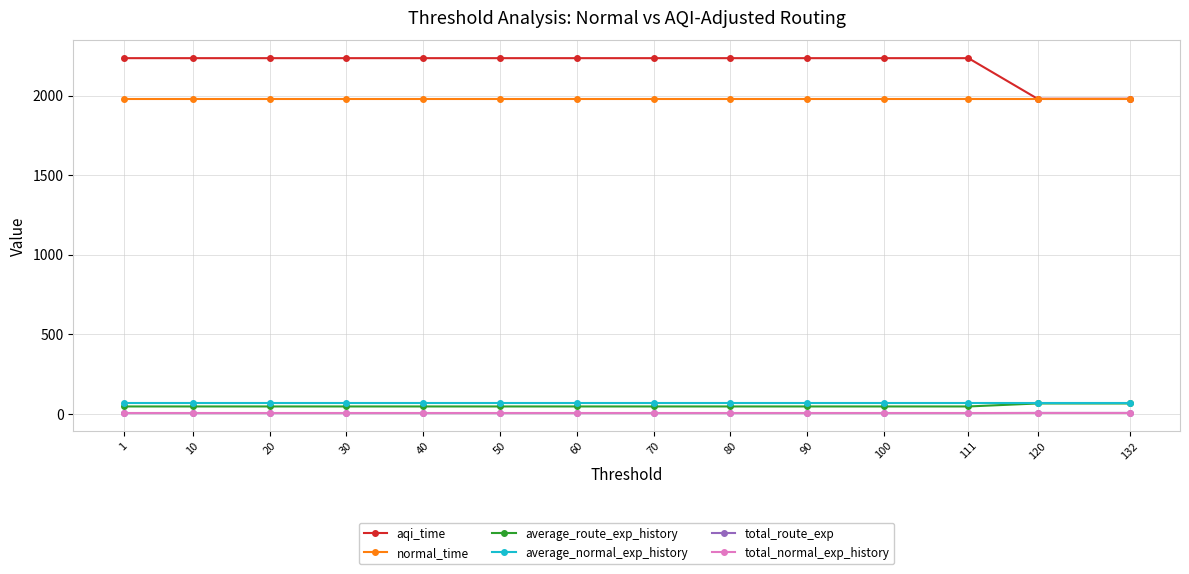

What is the difference between the highest and lowest values at 1?

2231.5